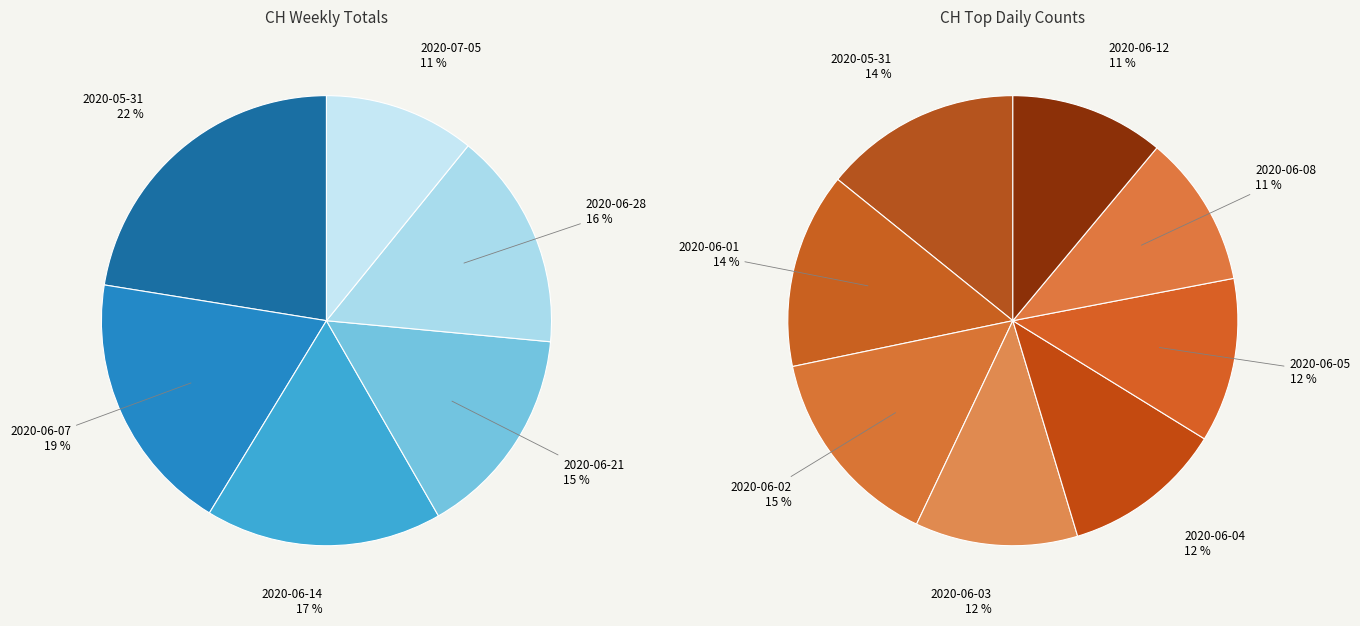

Is there a majority slice in this chart?

No